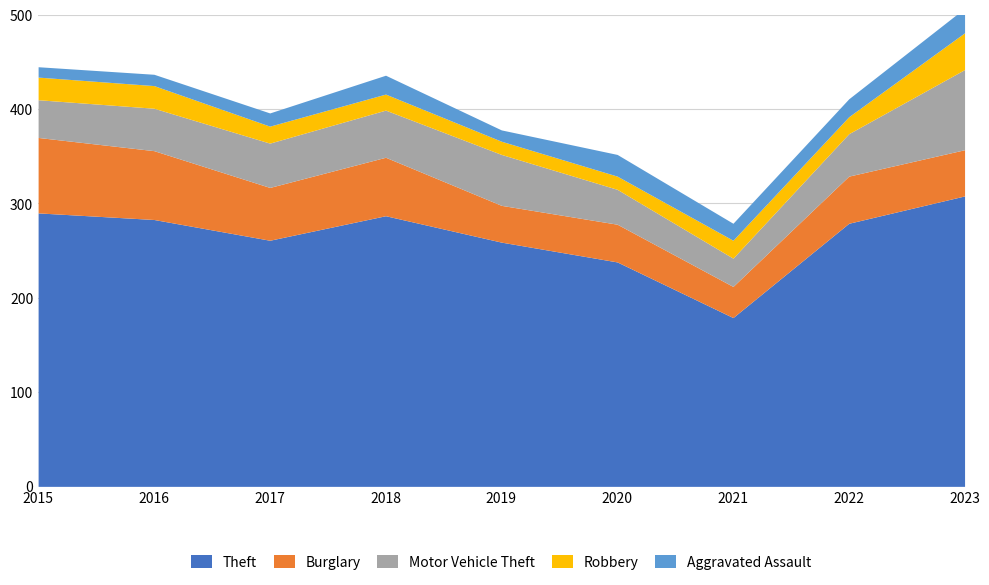

What is the value of the Motor Vehicle Theft point at the 6th from the left?

37